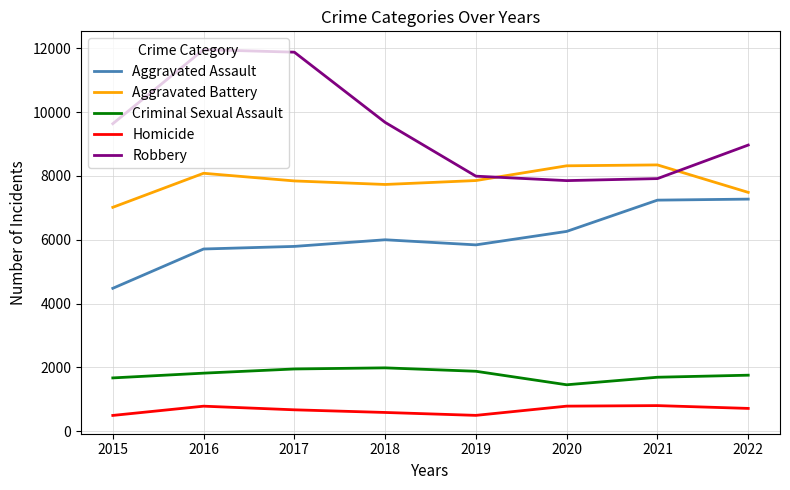

Is the value of Aggravated Battery at 2022 greater than the value of Robbery at 2019?

No